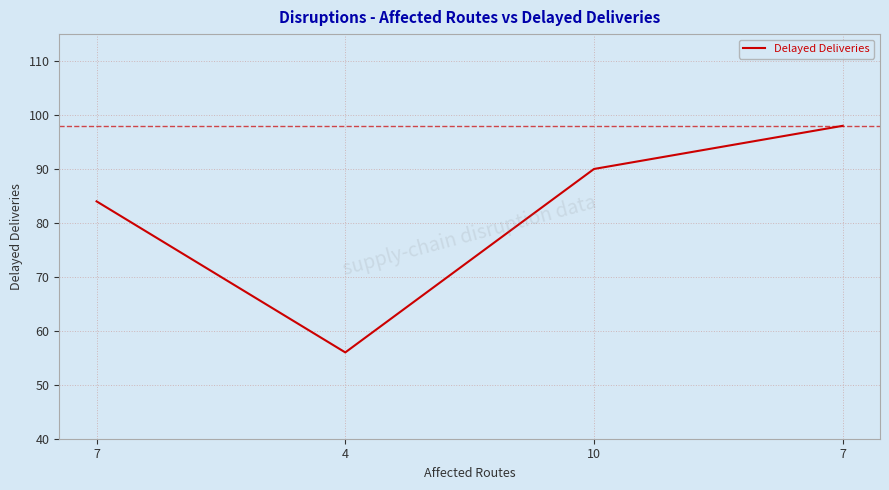

Does the chart display data point markers on the line(s)?

No